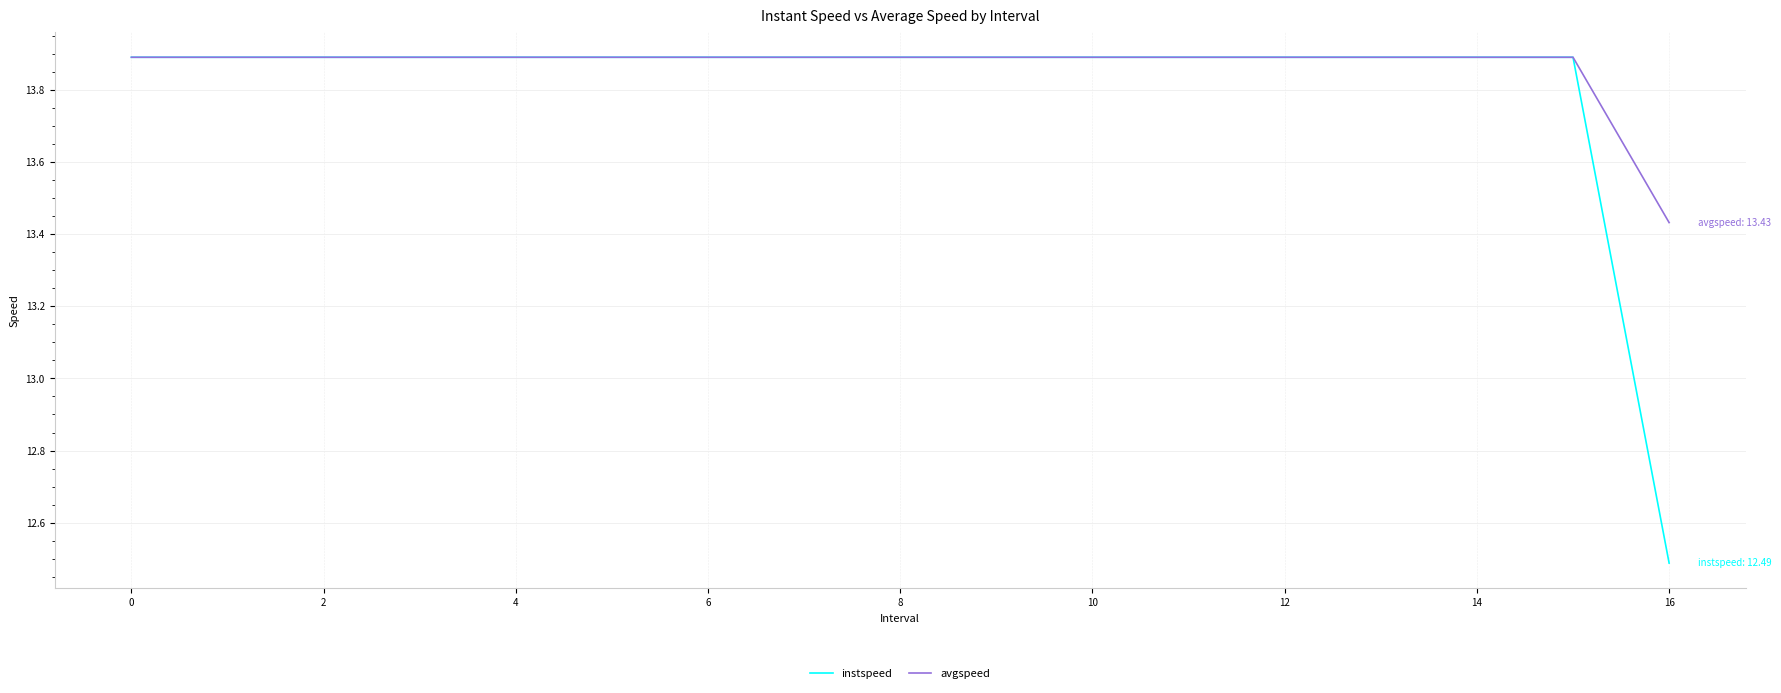

Is this an area chart (filled region under the line)?

No